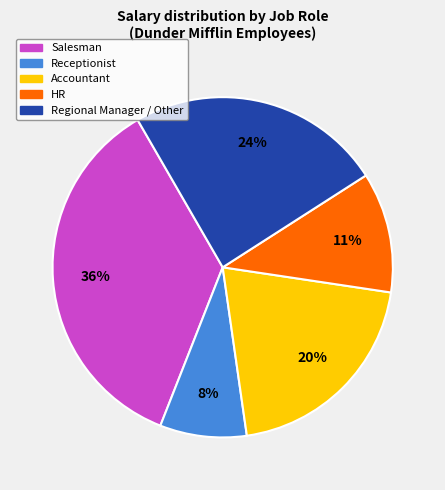

Rank the categories by value from highest to lowest.

Salesman, Regional Manager / Other, Accountant, HR, Receptionist